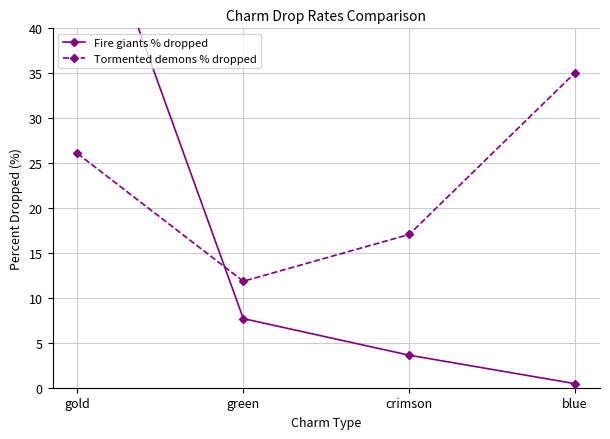

At which label does Tormented demons % dropped first exceed 26?

gold